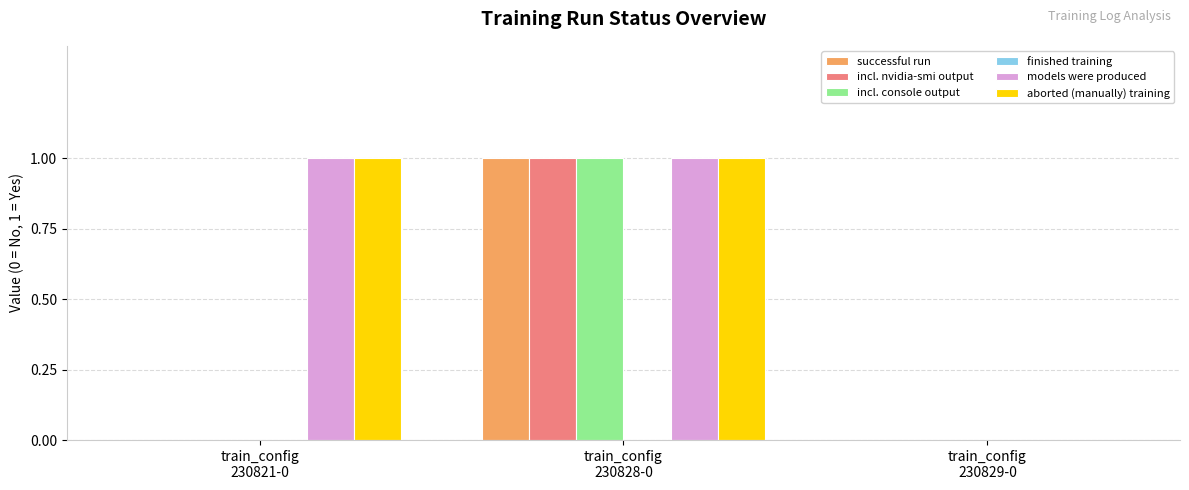

Is it true that incl. nvidia-smi output equals 0 at train_config
230829-0?

True